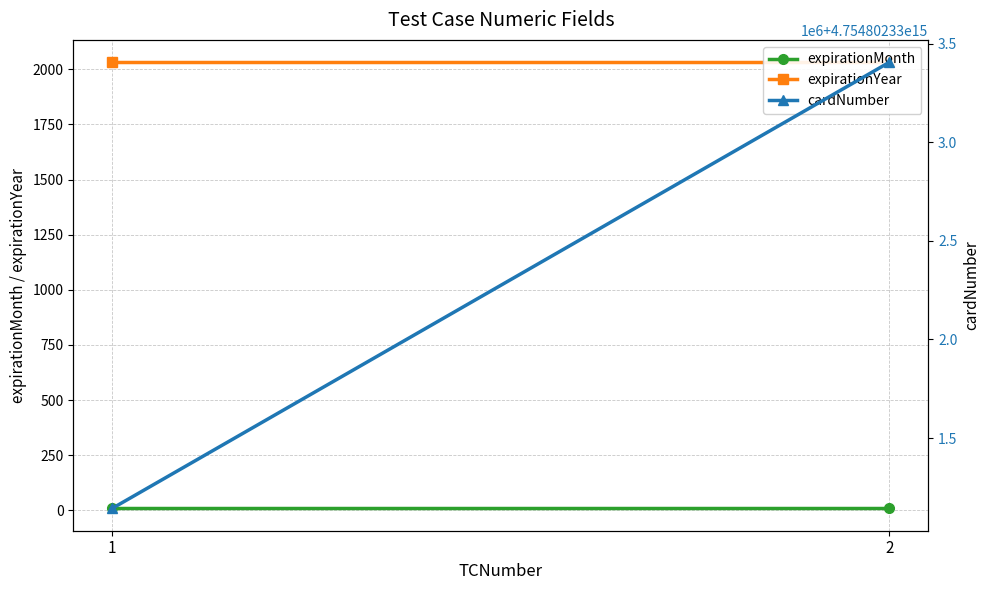

At how many categories does at least one series exceed 3236616970928290?

2